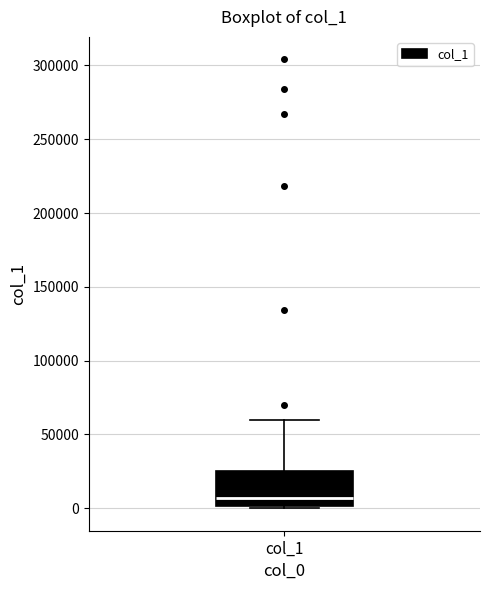

Where does the median line of the box for col_1 sit on the y-axis? The values are not printed on the chart, so give them approximately, as read against the axis.

5000